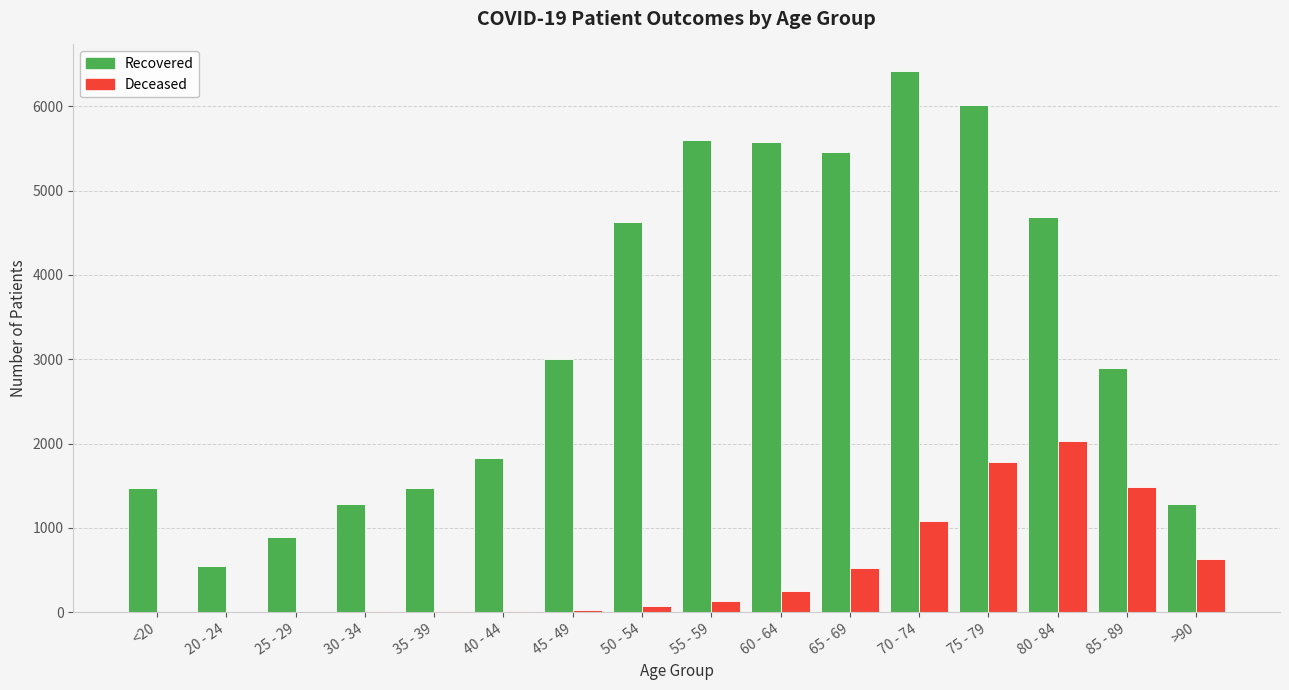

What is the greatest value displayed?

6412